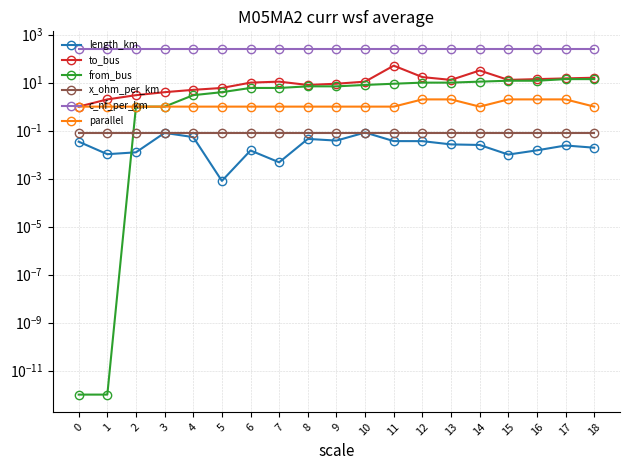

What is the value of the to_bus point at the 6th from the left?

6.0